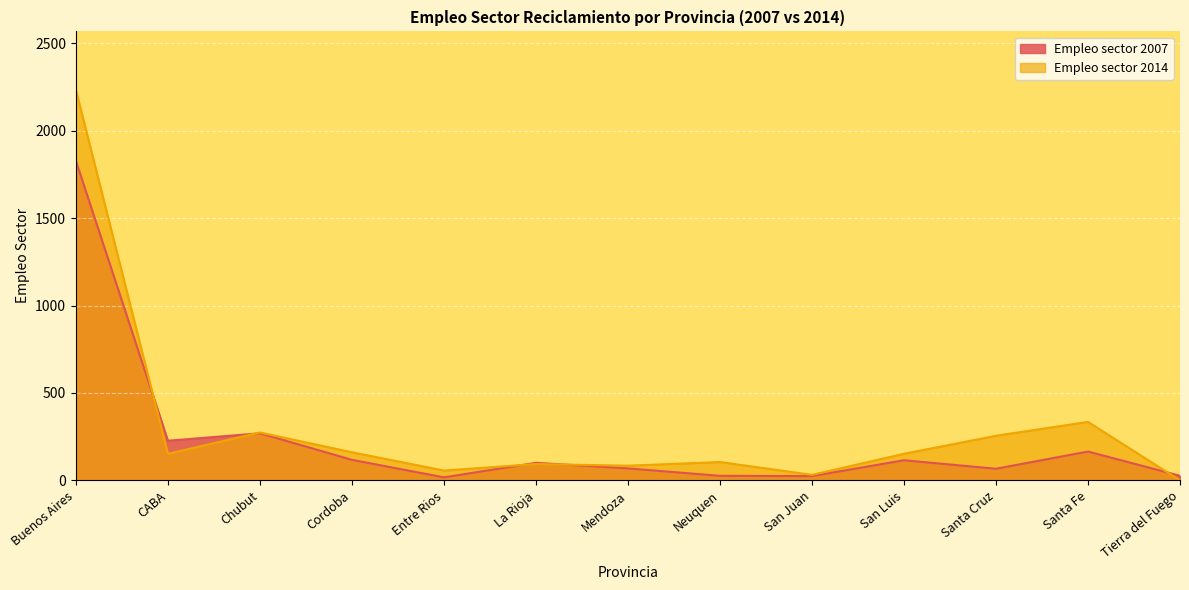

At which category does Empleo sector 2014 reach its first local valley?

CABA